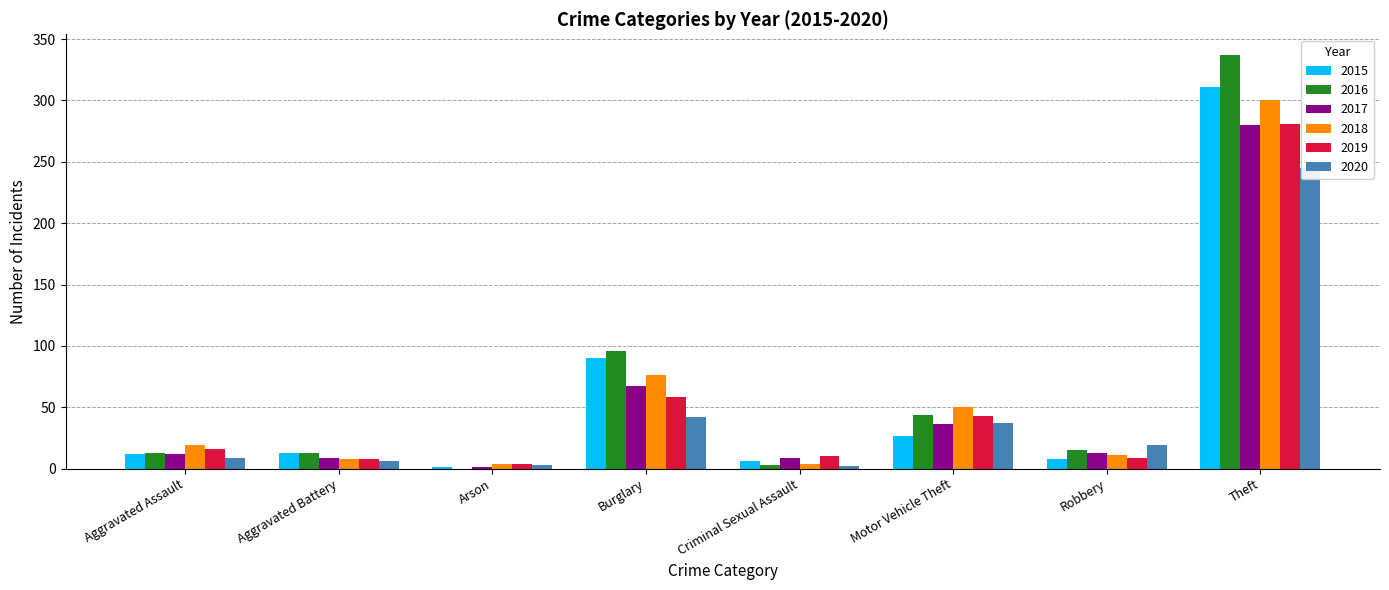

Is the value of 2015 at Arson greater than the value of 2020 at Aggravated Assault?

No